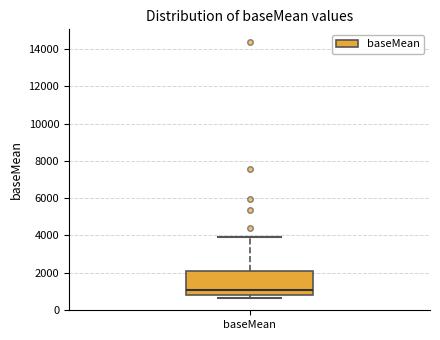

Where is the lower edge of the box for baseMean on the y-axis? The values are not printed on the chart, so give them approximately, as read against the axis.

800